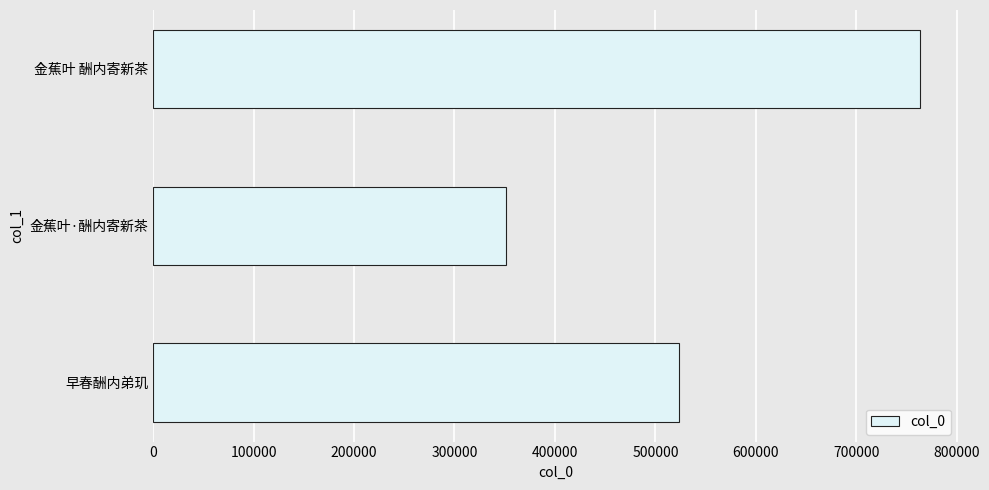

Reading bottom to top, extract all data points from this chart.

早春酬内弟玑=524010	金蕉叶·酬内寄新茶=350919	金蕉叶 酬内寄新茶=762972